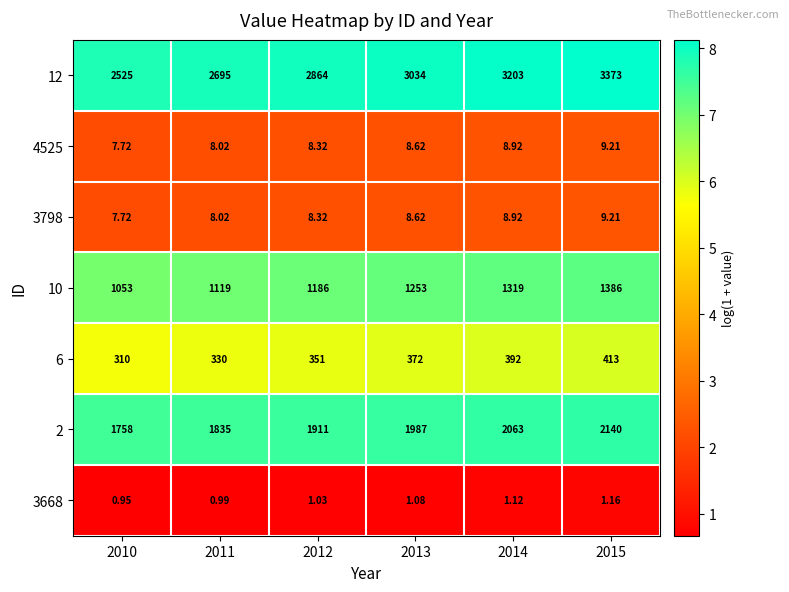

Is the value of 12 at 2011 greater than the value of 4525 at 2011?

Yes